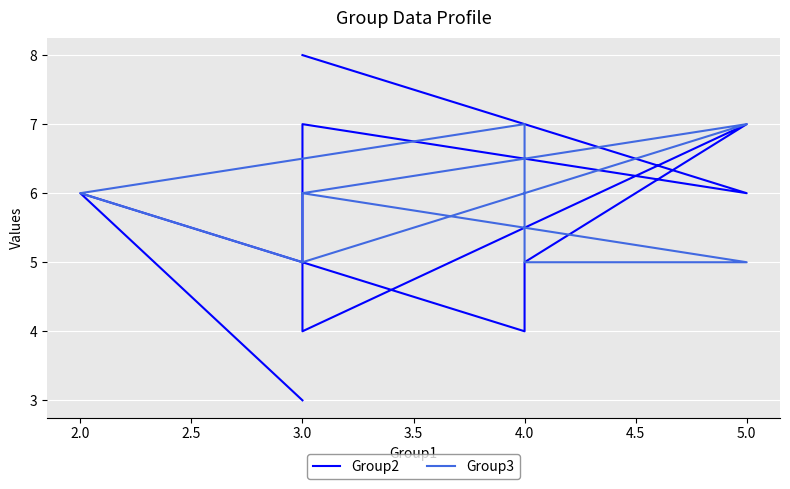

What is the value of the Group2 point at the 9th from the left?

8